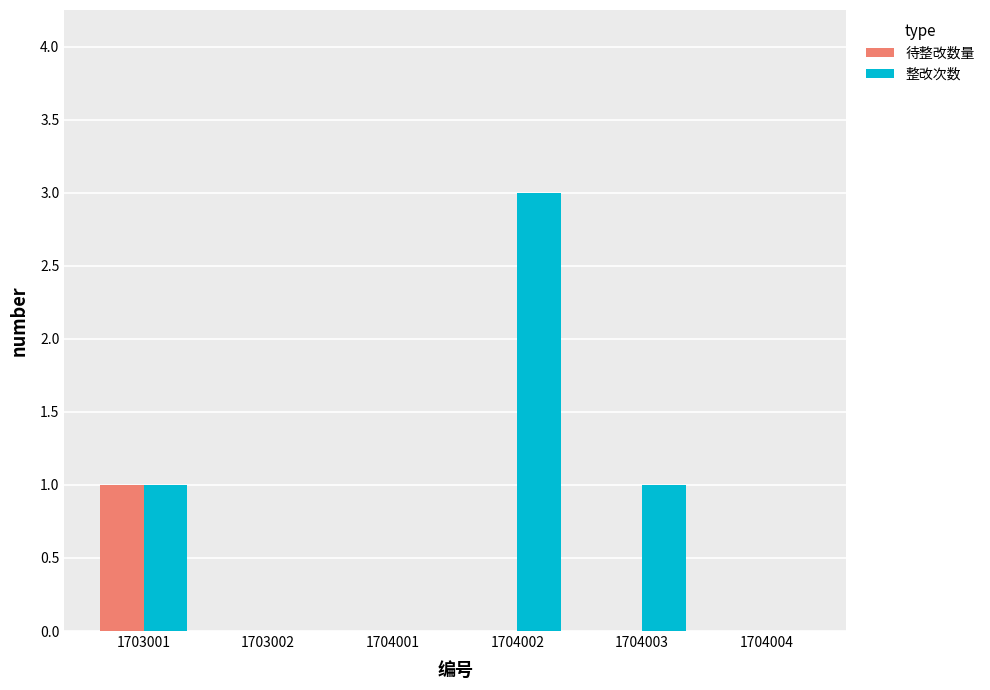

Reading left to right, transcribe all the data shown in this chart.

待整改数量: 1703001=1	1703002=0	1704001=0	1704002=0	1704003=0	1704004=0
整改次数: 1703001=1	1703002=0	1704001=0	1704002=3	1704003=1	1704004=0